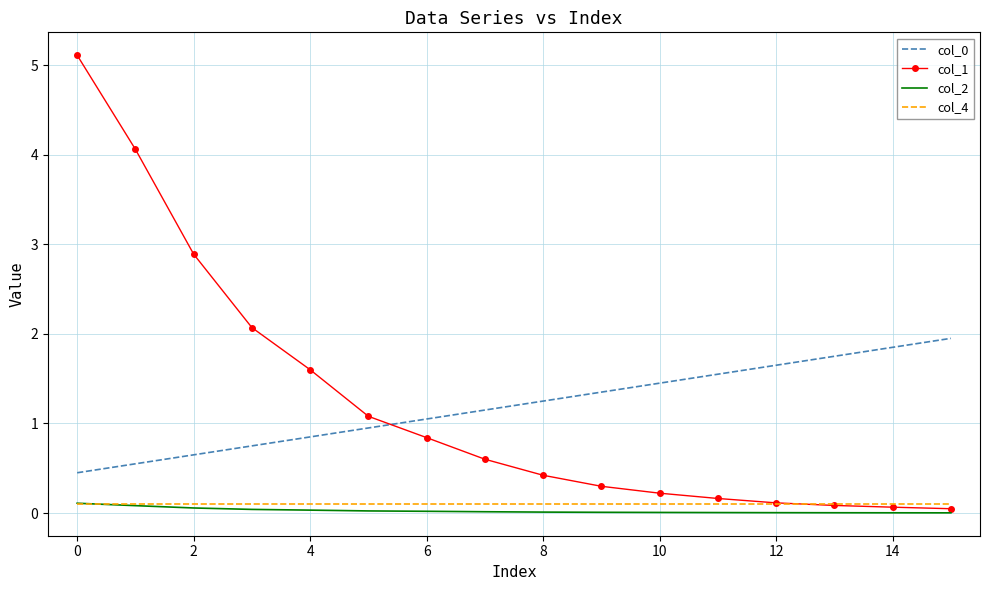

What is the greatest value displayed?

5.1